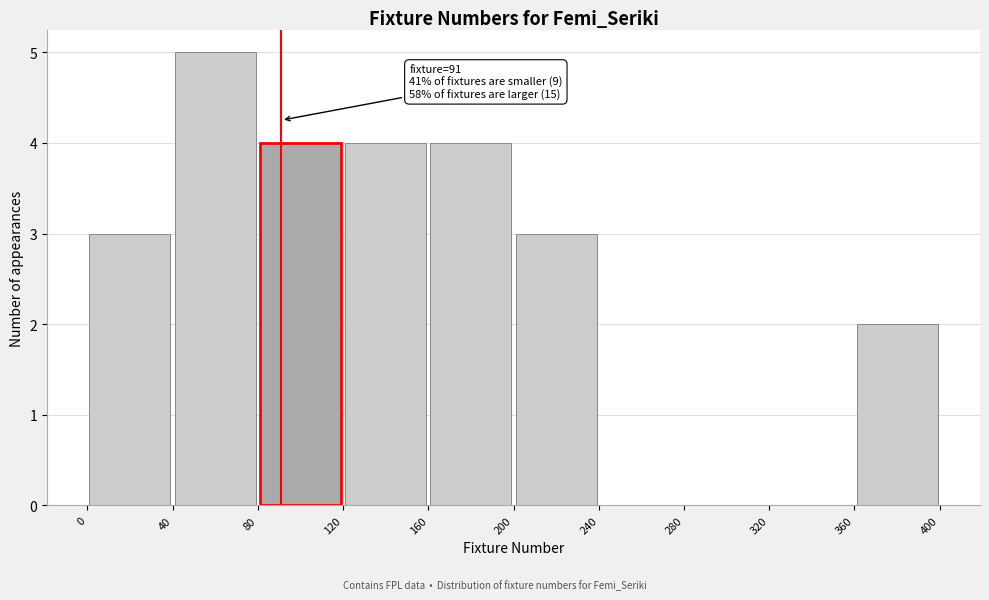

Over which range of the x-axis is the bar tallest?

40 to 80